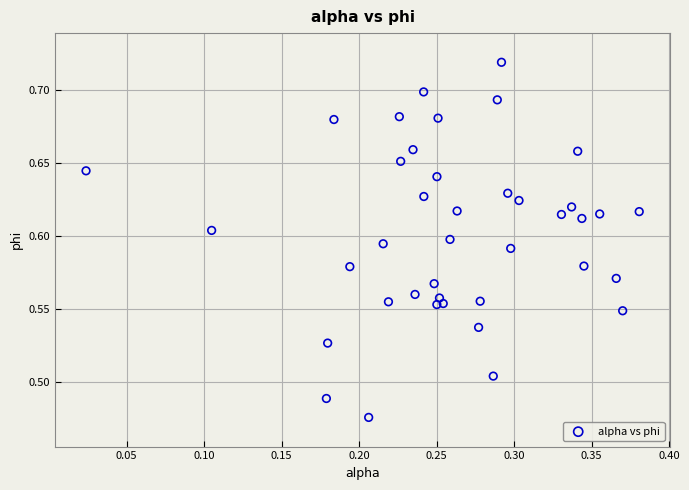

What is the range of X values (max minus min)?

0.4